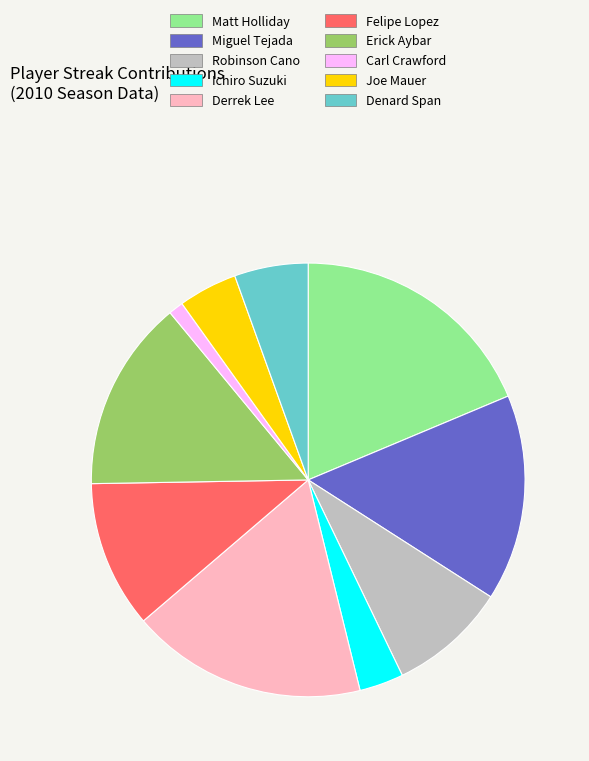

Is the sum of Carl Crawford and Joe Mauer greater than half?

No